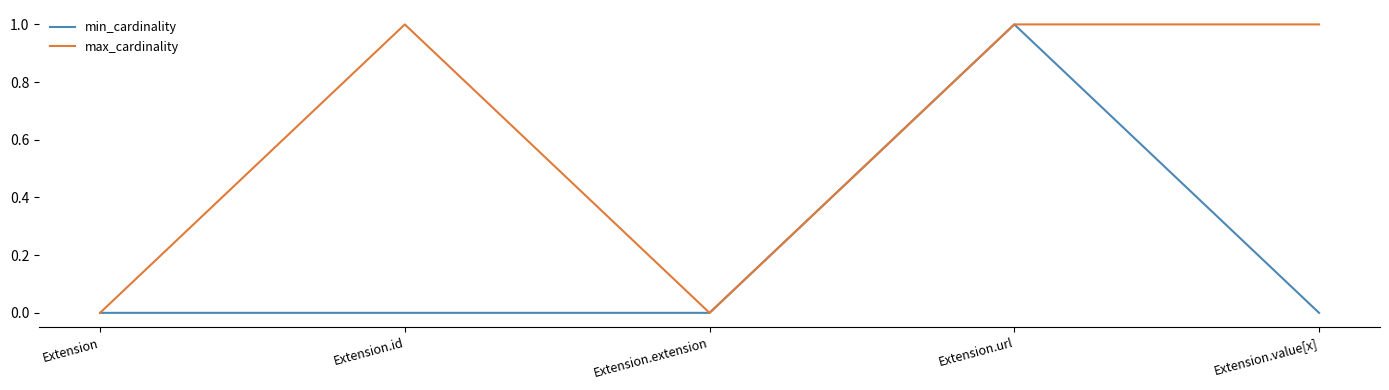

How many max_cardinality values are between 0 and 1?

5